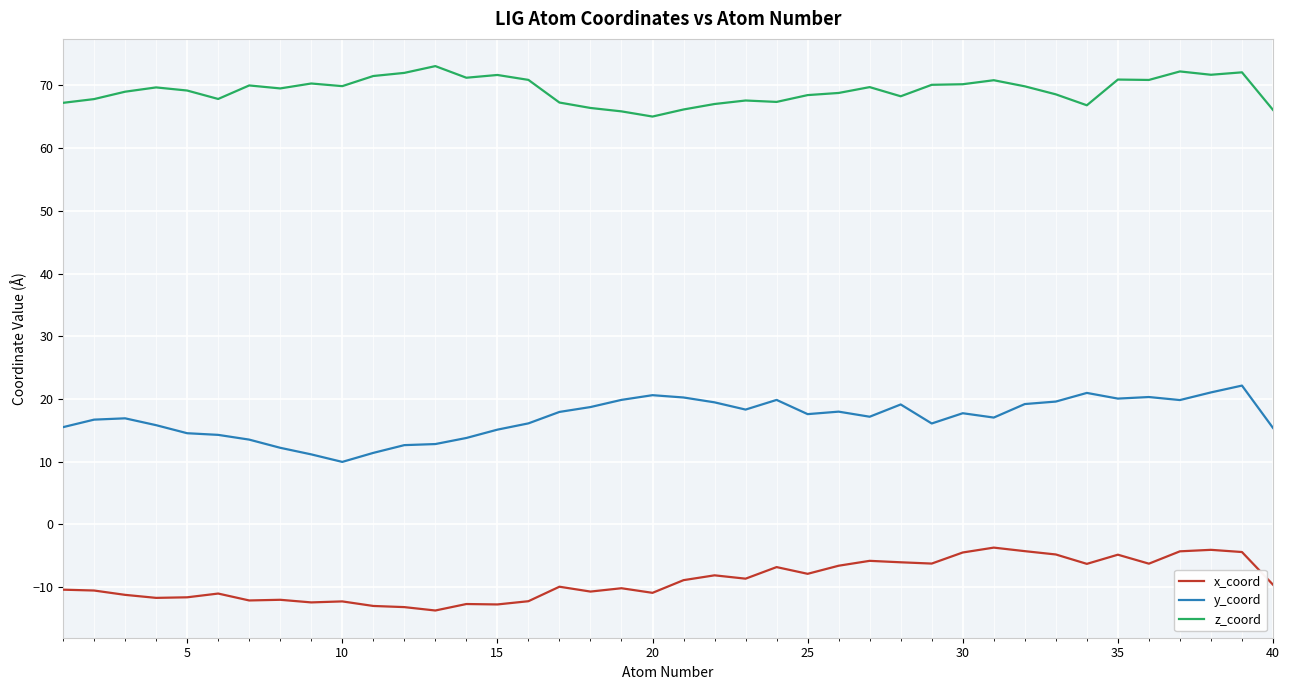

Rank the series by their average value, from lowest to highest.

x_coord, y_coord, z_coord